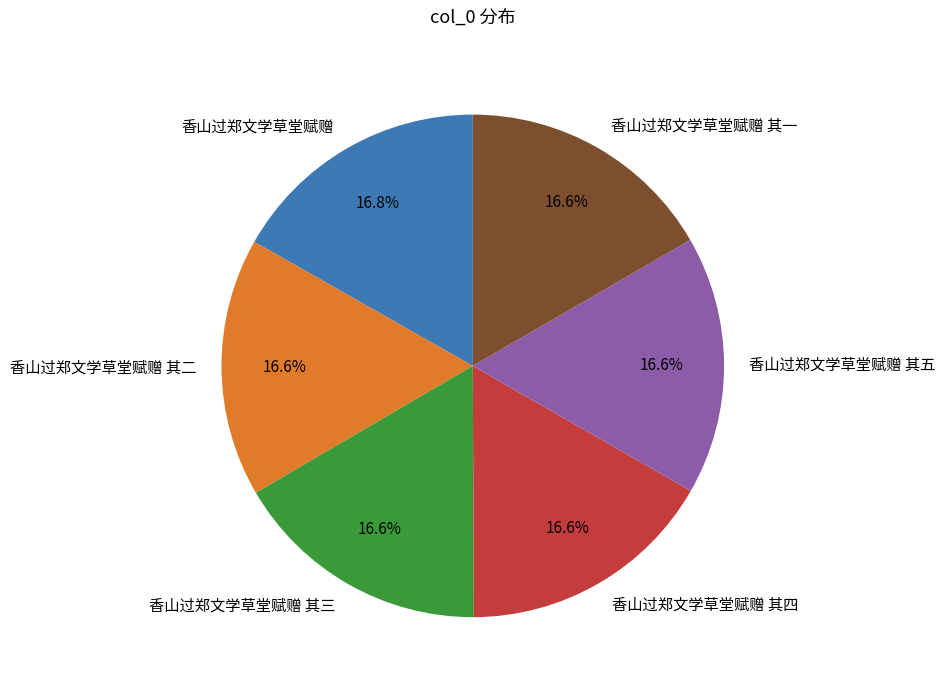

Does 香山过郑文学草堂赋赠 其三 represent more than half of the total?

No